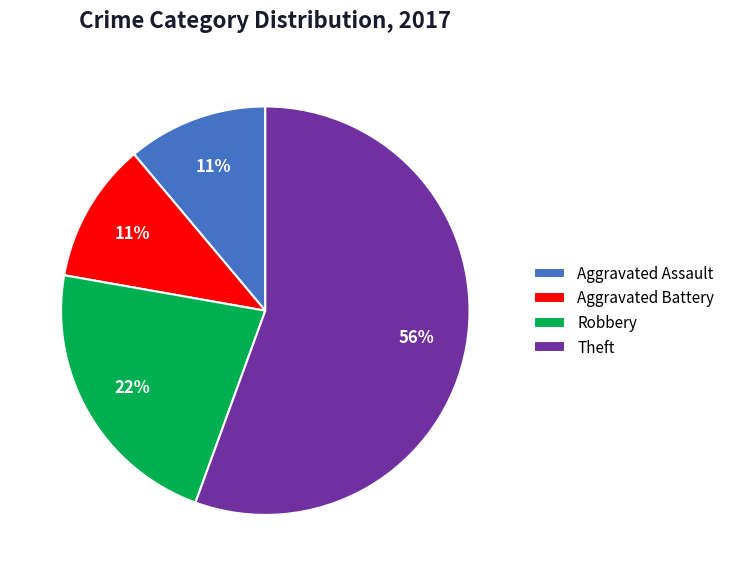

How many slices are in this pie chart?

4